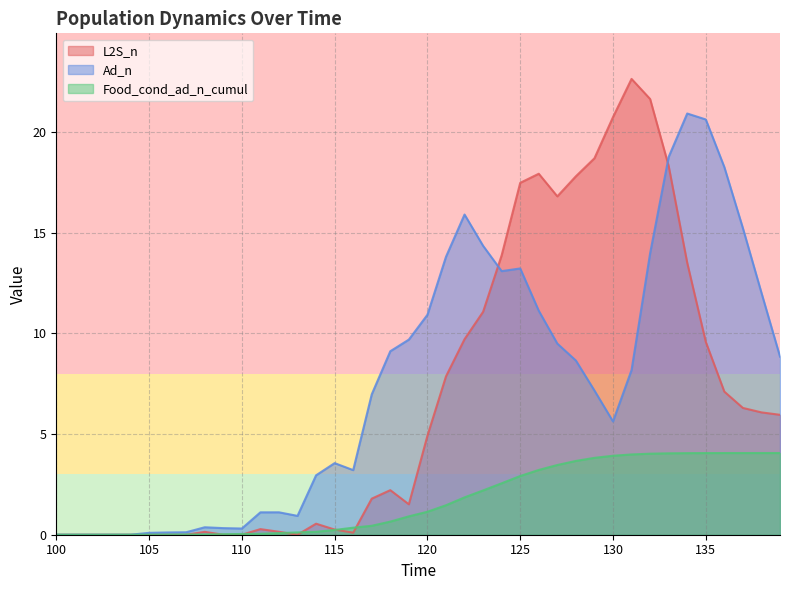

What is the difference between the maximum and minimum values in the Food_cond_ad_n_cumul series?

4.1